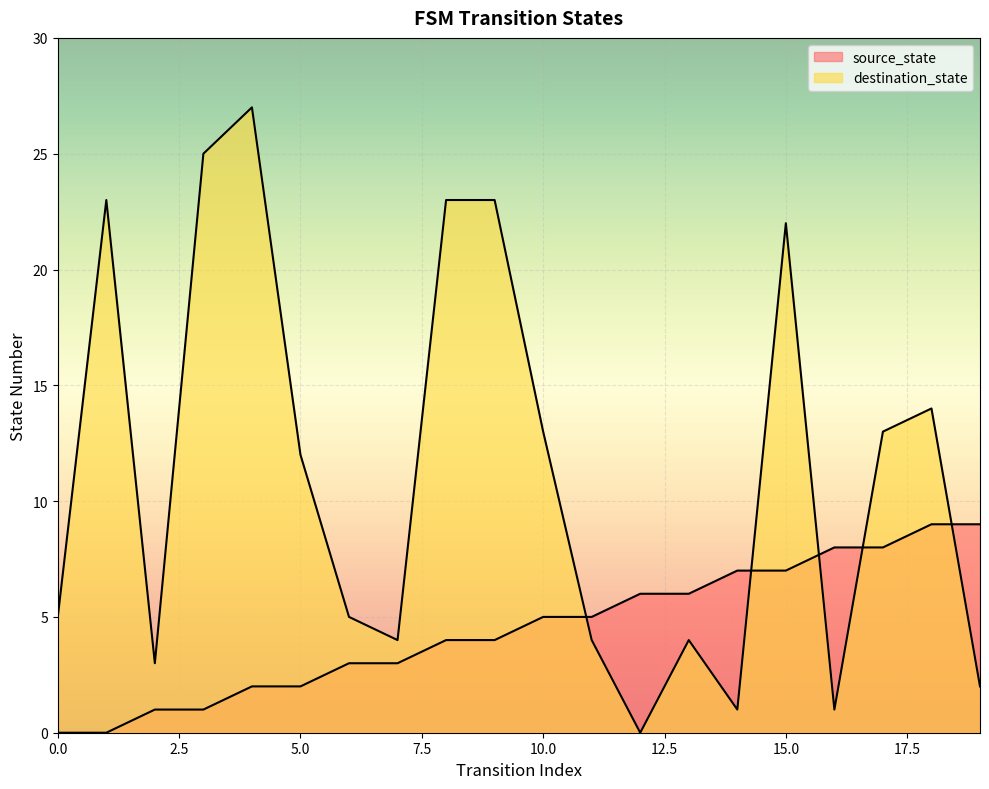

Reading left to right, list all the values displayed in this chart.

source_state: 0	0	1	1	2	2	3	3	4	4	5	5	6	6	7	7	8	8	9	9
destination_state: 5	23	3	25	27	12	5	4	23	23	13	4	0	4	1	22	1	13	14	2